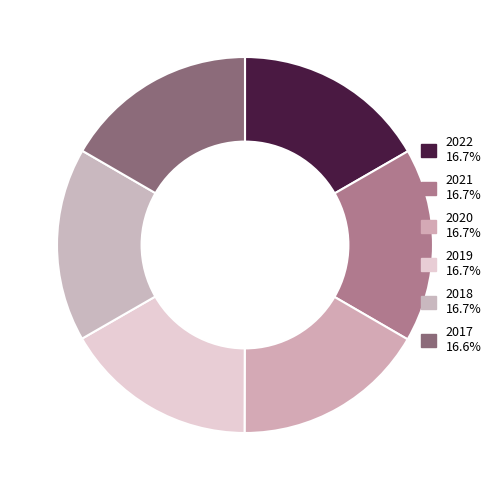

Is it true that 2020 is 8% of the pie?

False